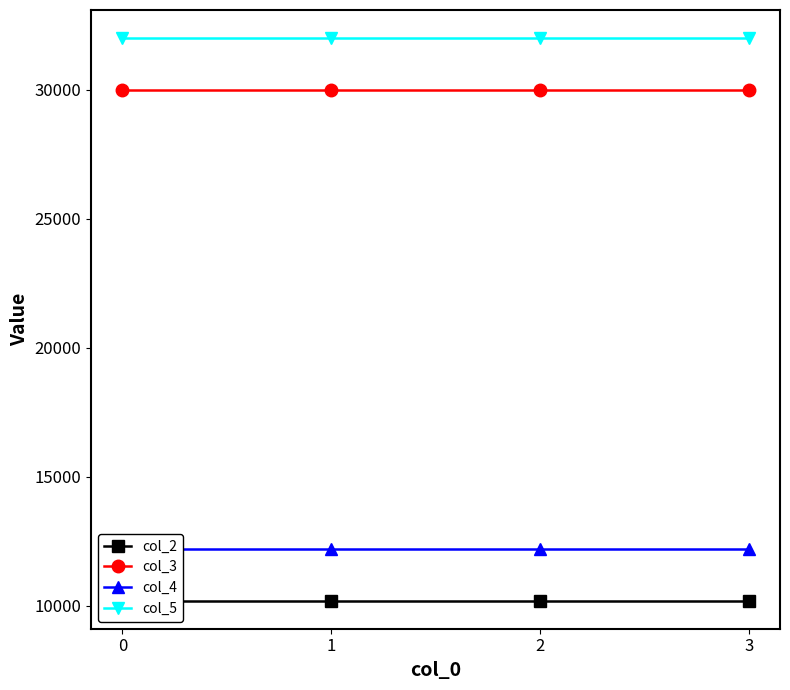

True or false: col_3 has a value of 7373 at 2.

False